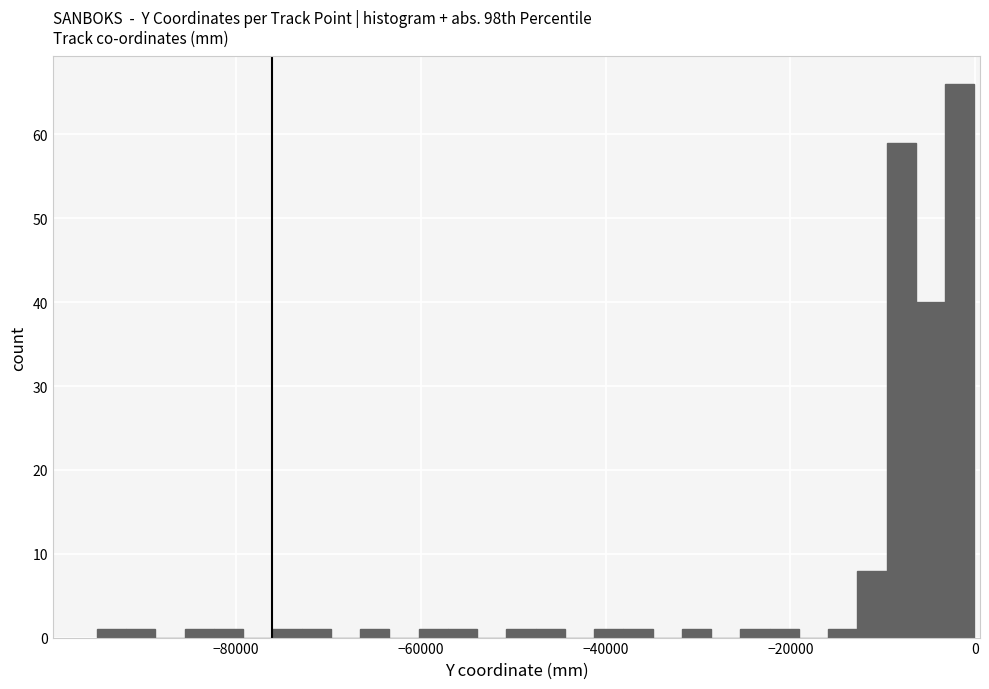

Read against the x-axis, roughly where is the centre of the tallest bar?

-2000